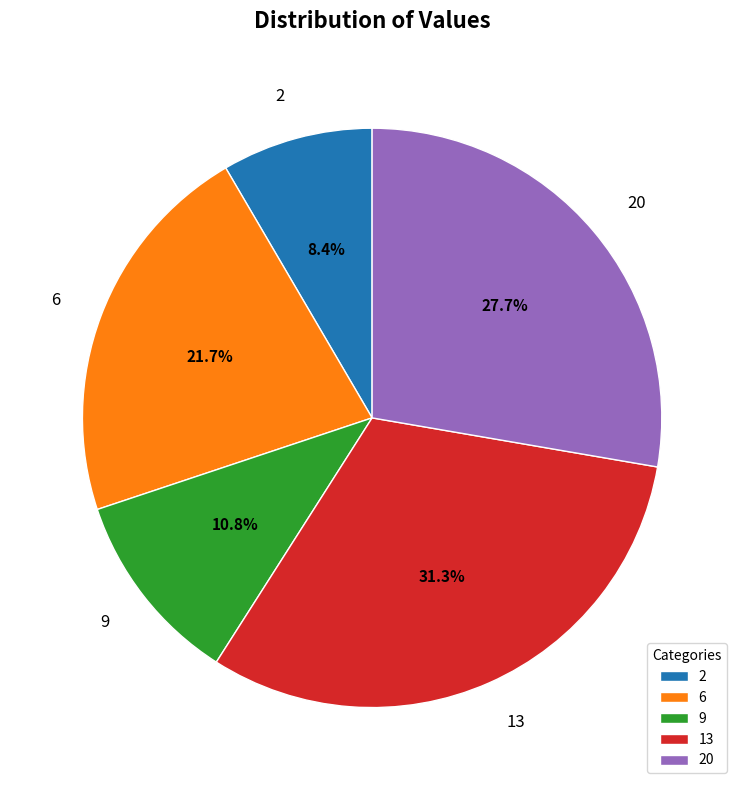

Combined, do 9 and 6 account for over 50%?

No